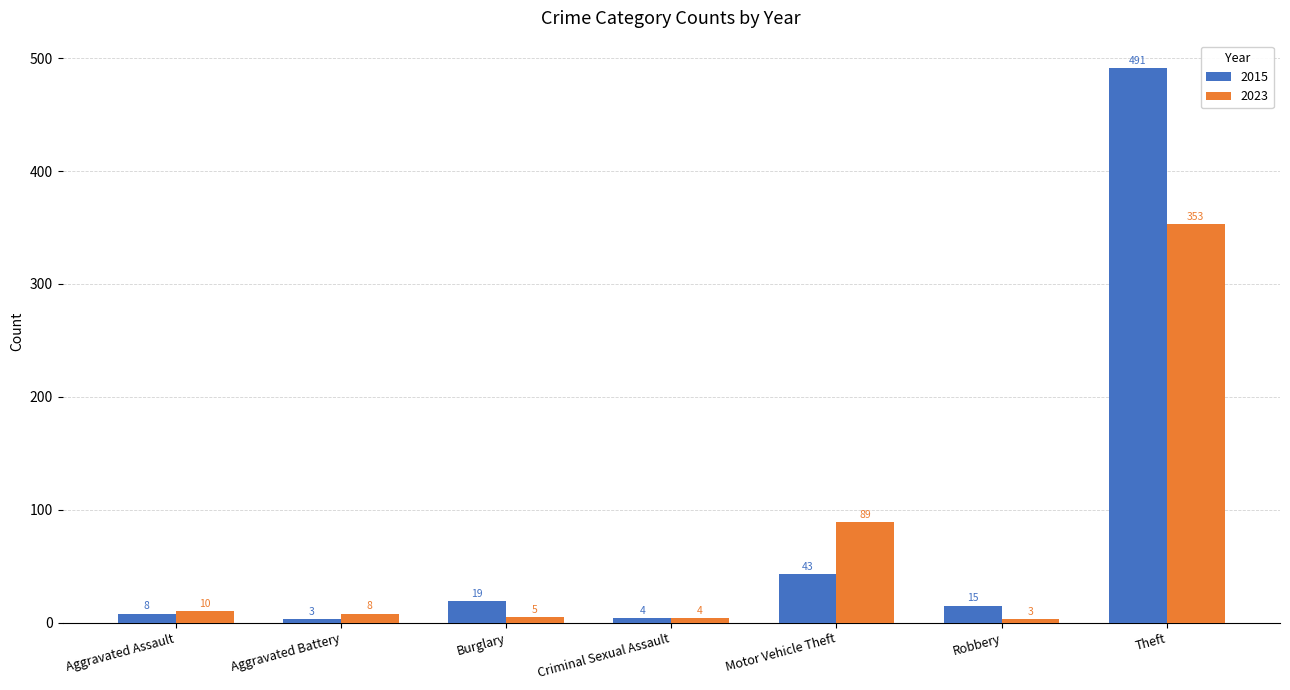

What is the label of the 5th bar from the left?

Motor Vehicle Theft